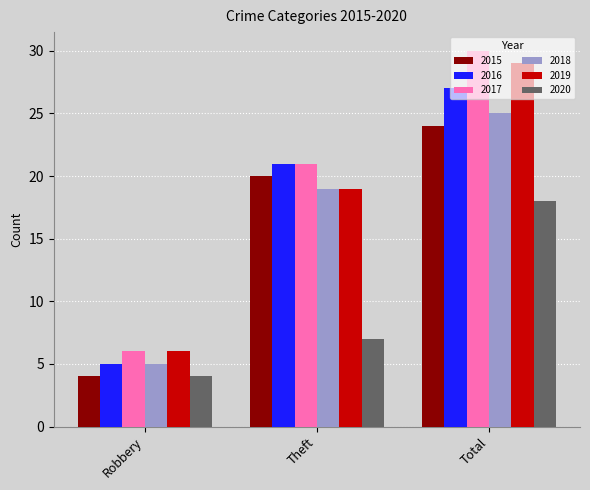

Which series has the largest range (max minus min)?

2017